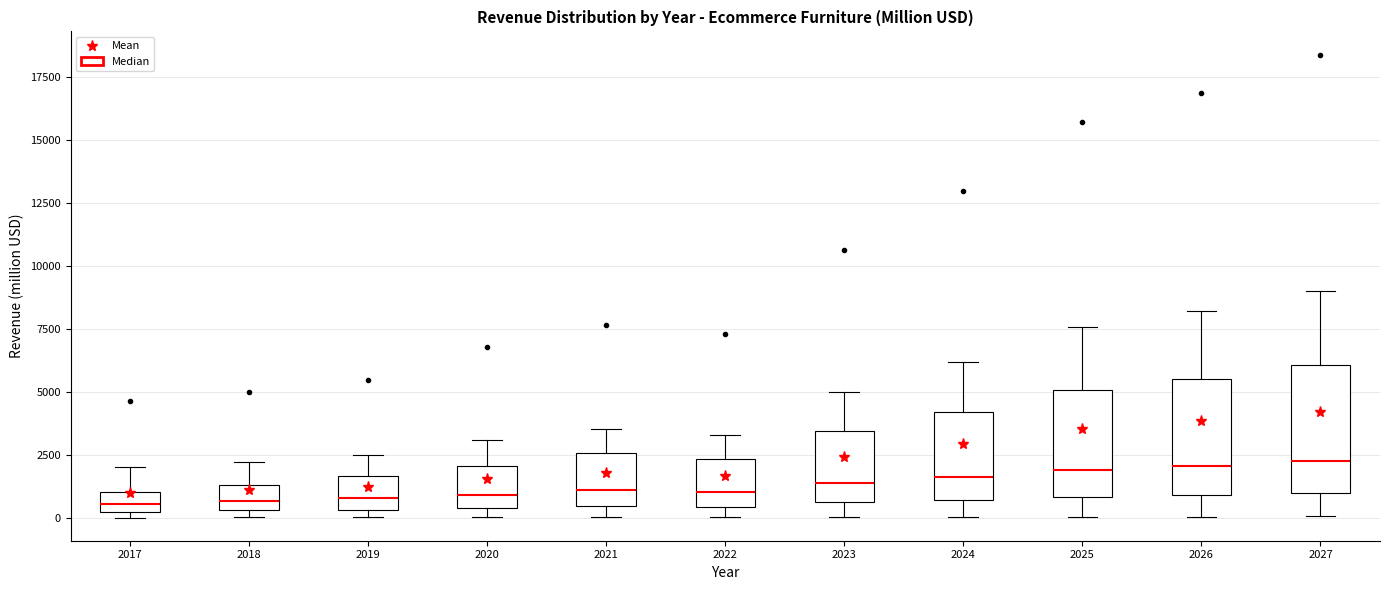

Where is the lower edge of the box at x = 2017 on the y-axis? The values are not printed on the chart, so give them approximately, as read against the axis.

0